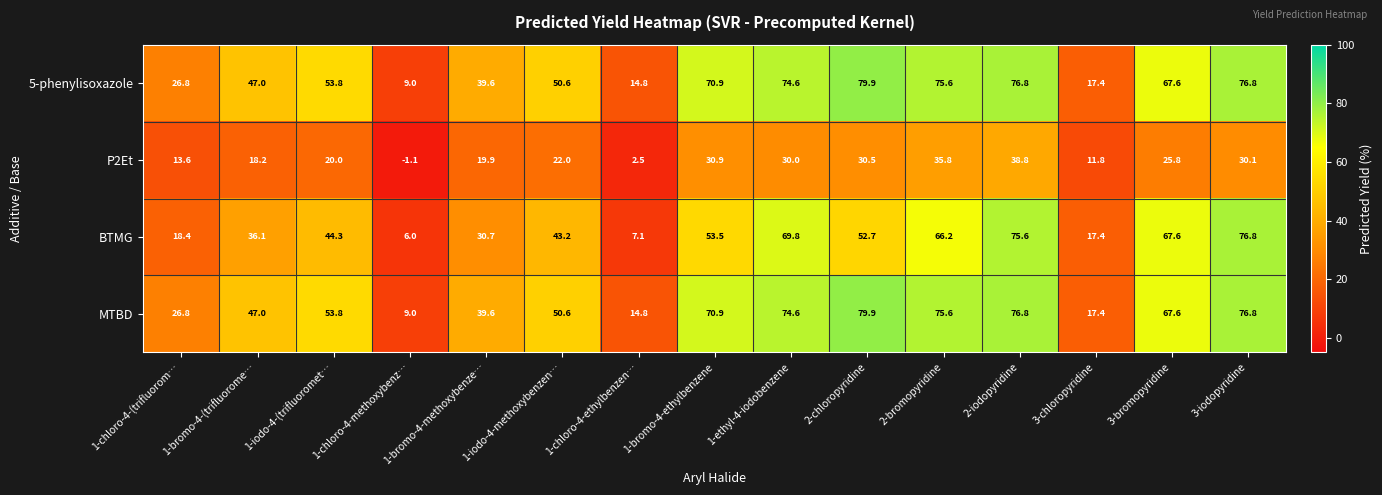

At which label does 5-phenylisoxazole reach its peak?

2-chloropyridine